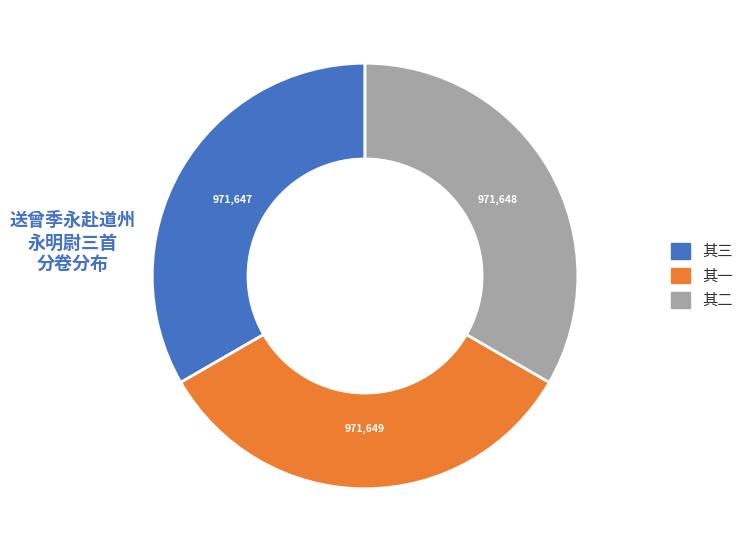

Does any single category account for the majority?

No